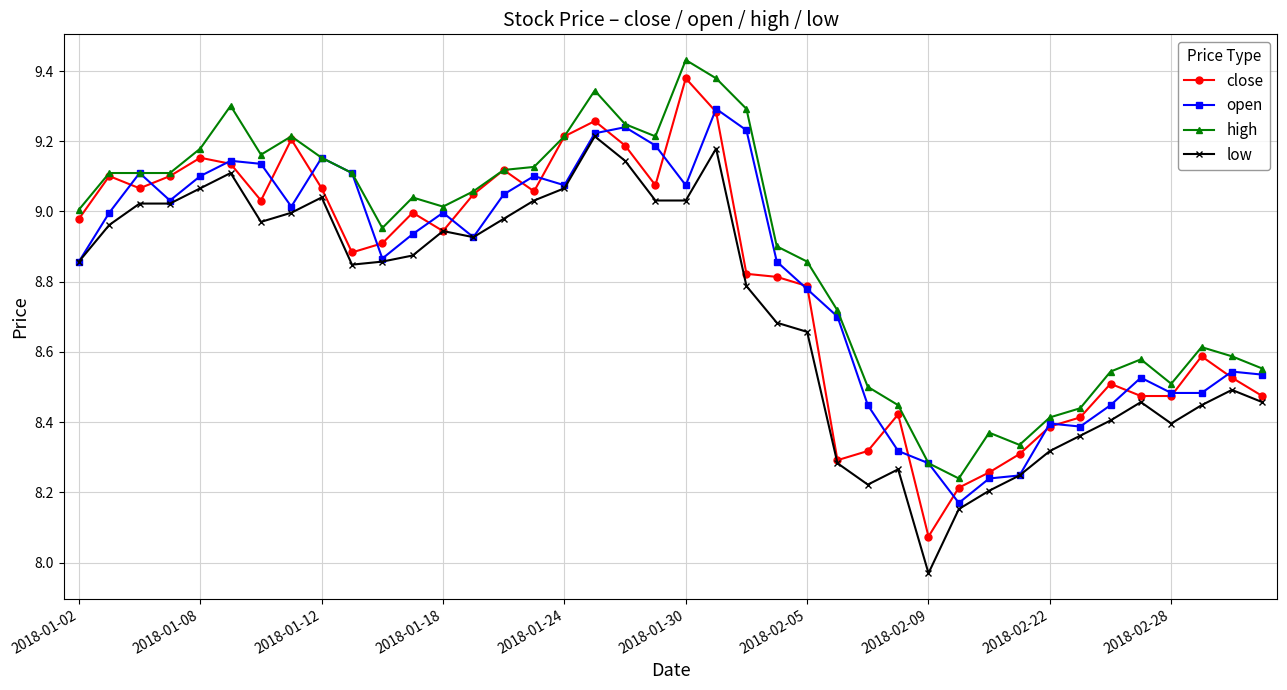

At how many categories does at least one series exceed 8?

40